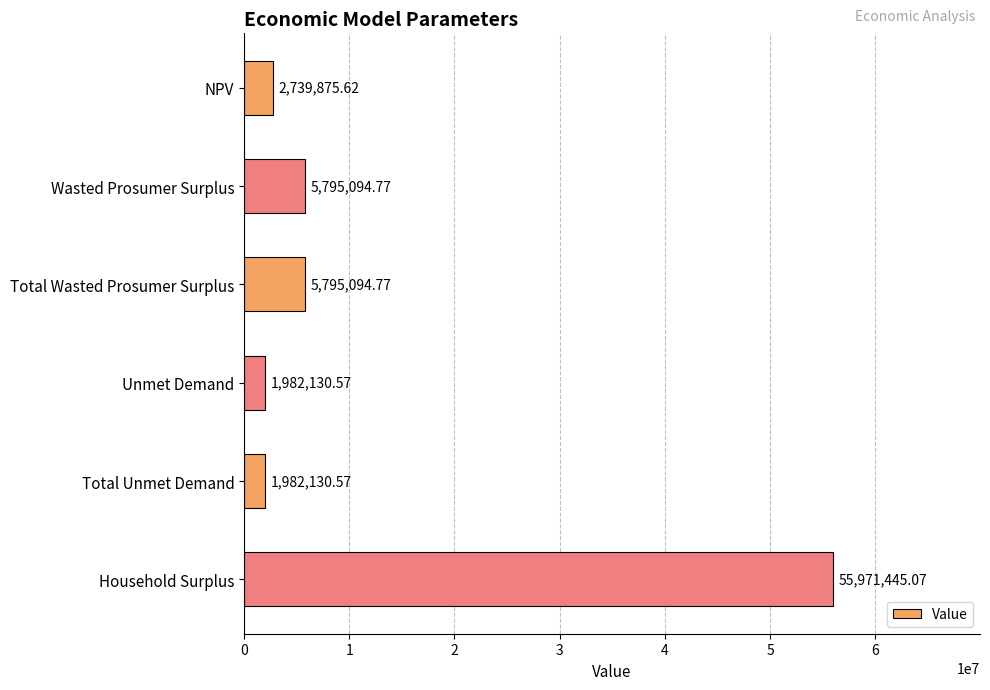

Which has a higher value, Total Unmet Demand or Household Surplus?

Household Surplus